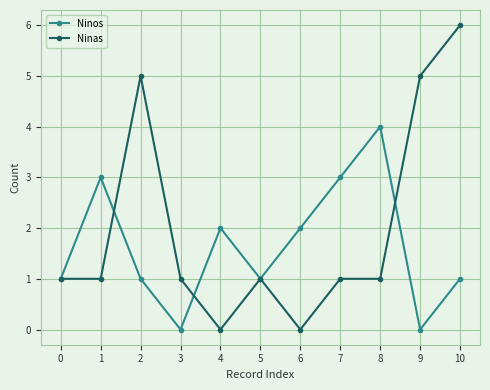

Where is the first local maximum for Ninos?

1